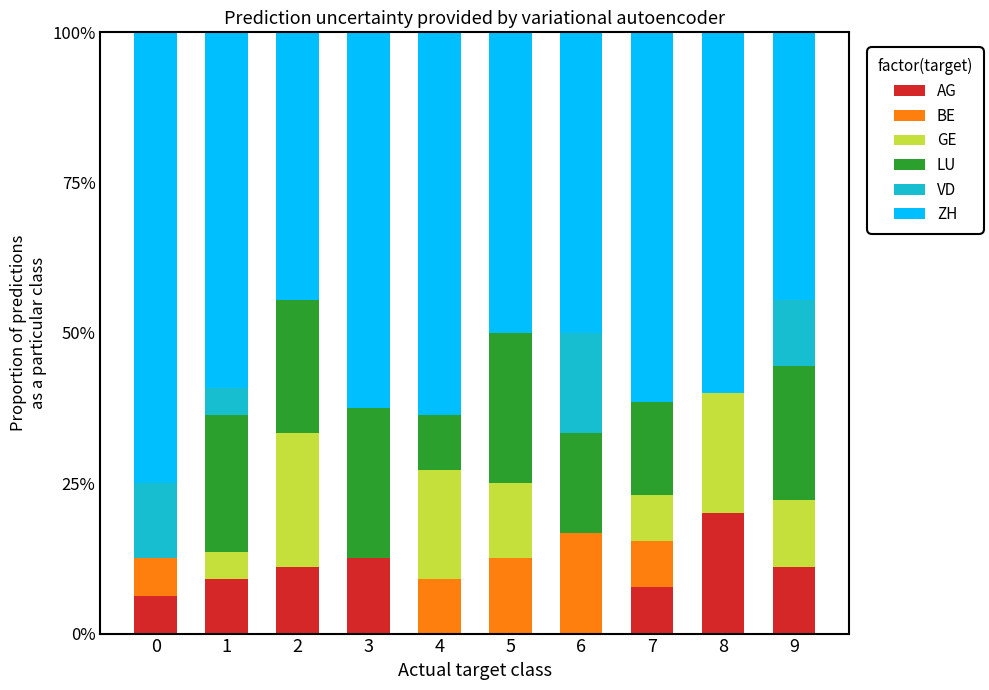

Count the number of categories in the chart.

10